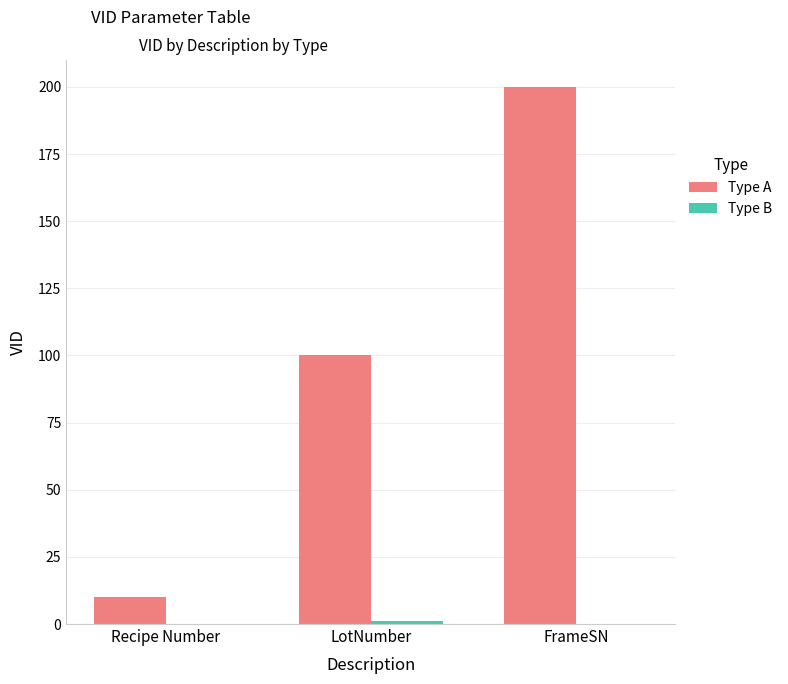

At which label is Type A closest to 105?

LotNumber